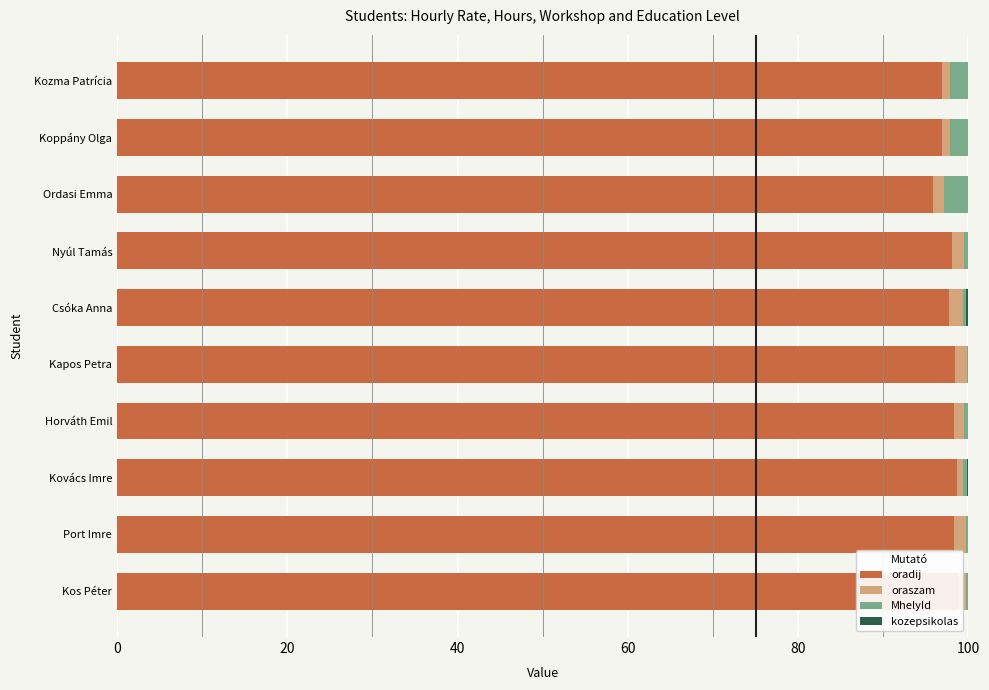

What is the spread (max minus min) of values at Ordasi Emma?

95.8